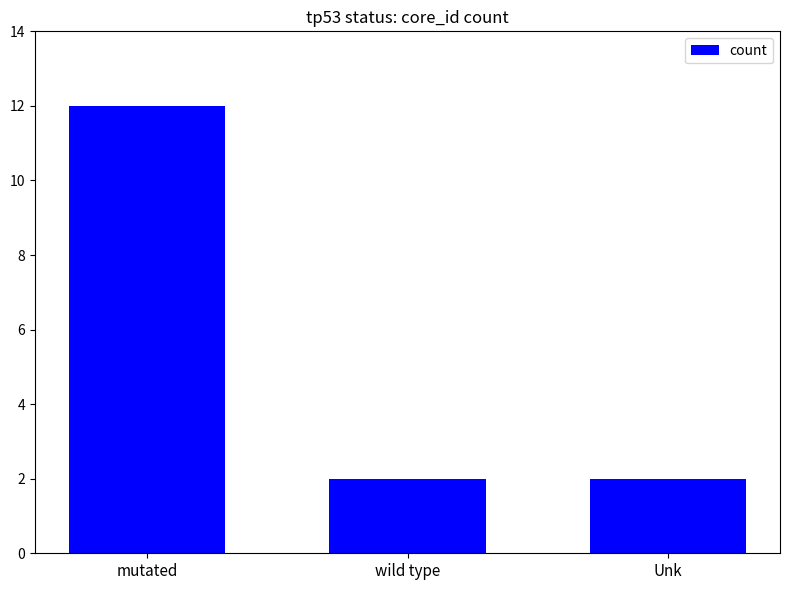

What is the average value?

5